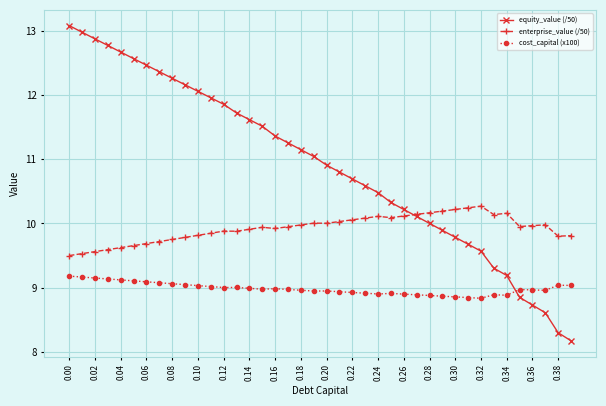

What is the highest value of the enterprise_value (/50) series?

10.3